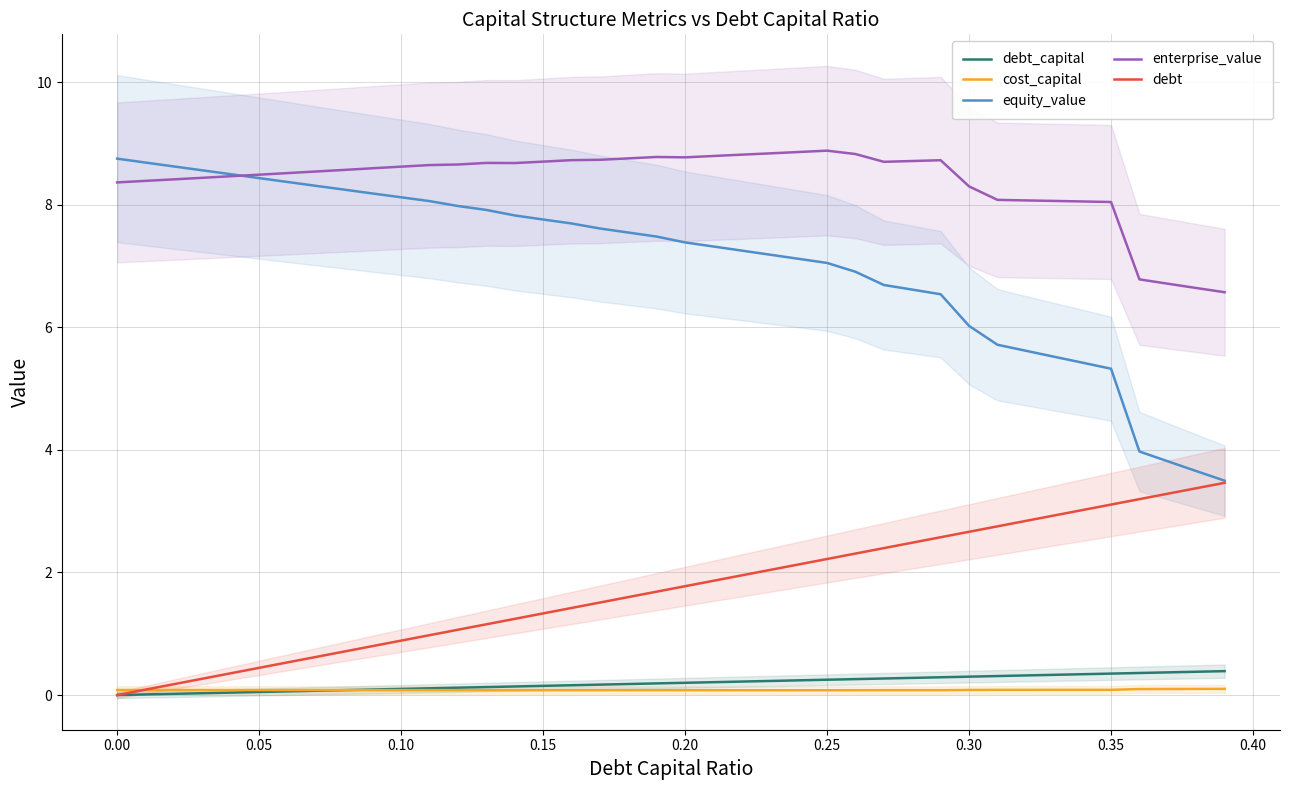

What is the highest value of the debt series?

3.5